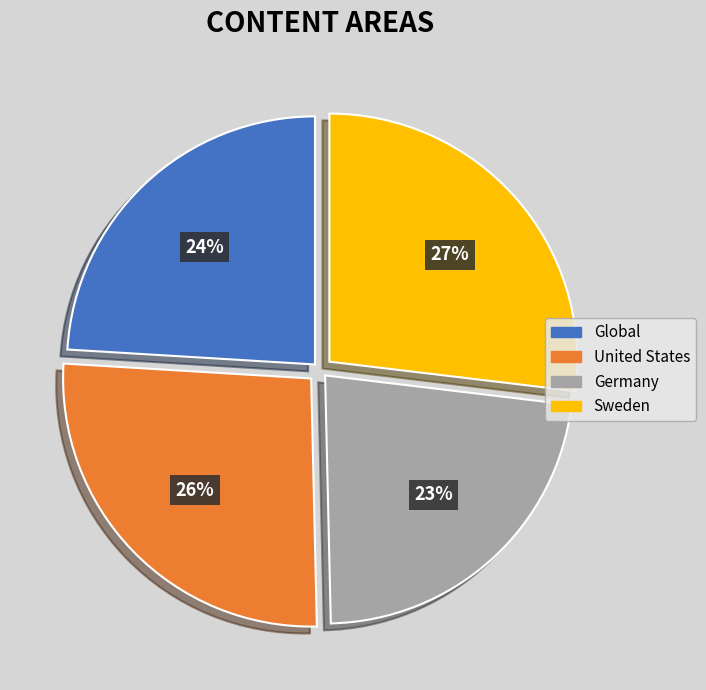

Rank the categories by value from highest to lowest.

Sweden, United States, Global, Germany